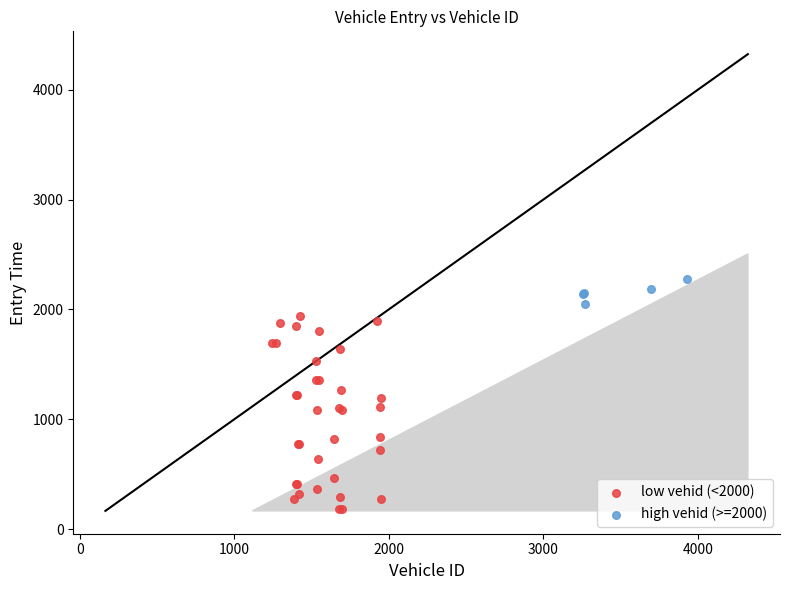

Which series contains the highest Y value?

high vehid (>=2000)